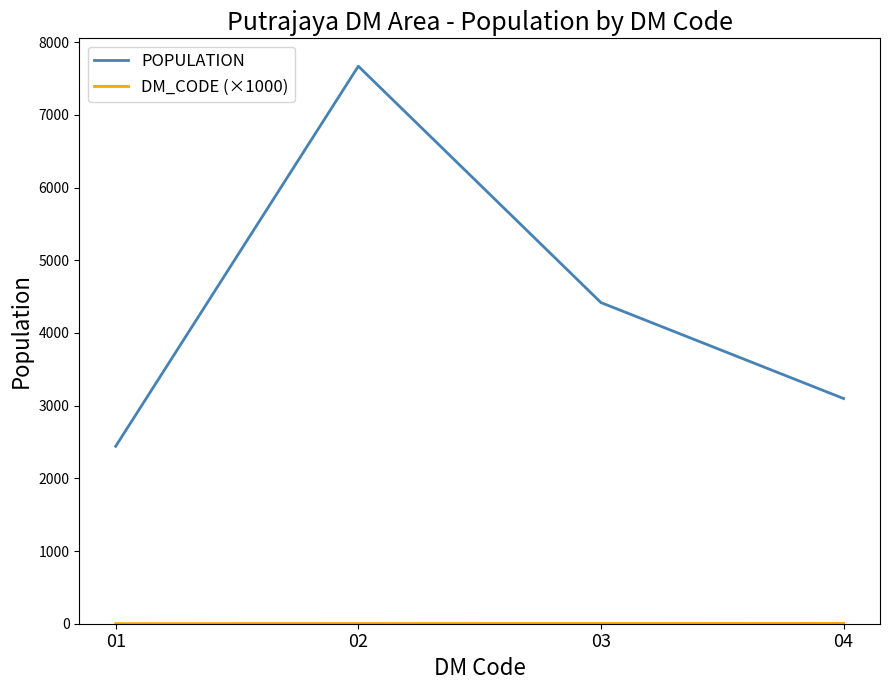

Which series changed the most between 01 and 02?

POPULATION